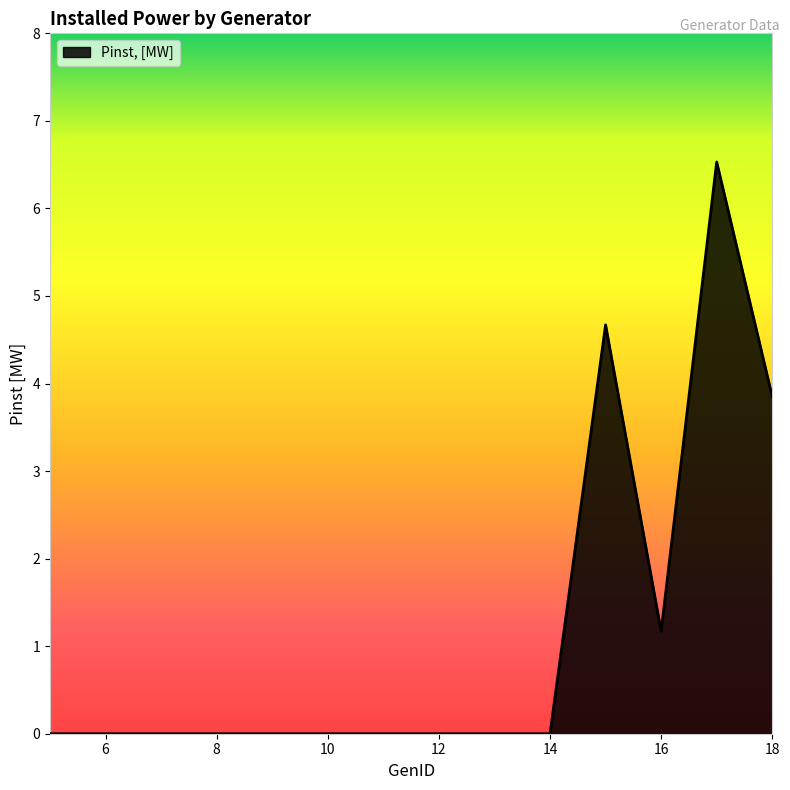

How many lines are shown in the chart?

1